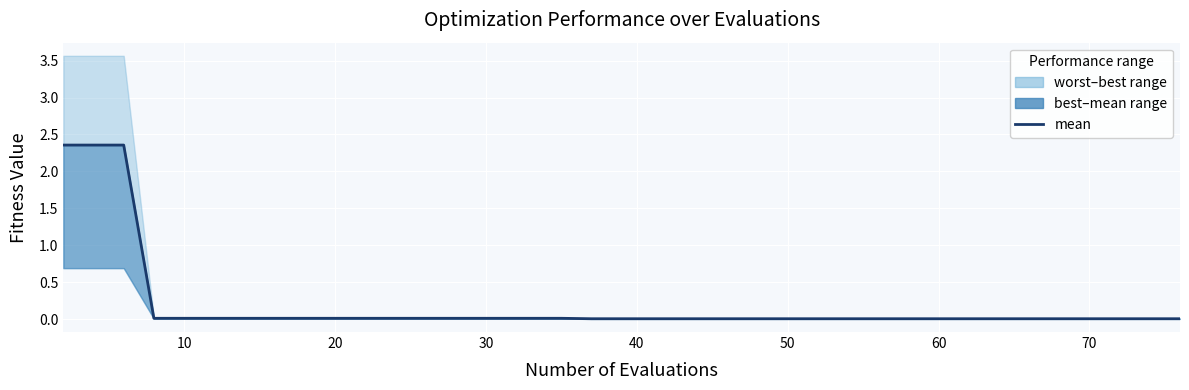

True or false: the data has more than 2 interior local peaks.

False